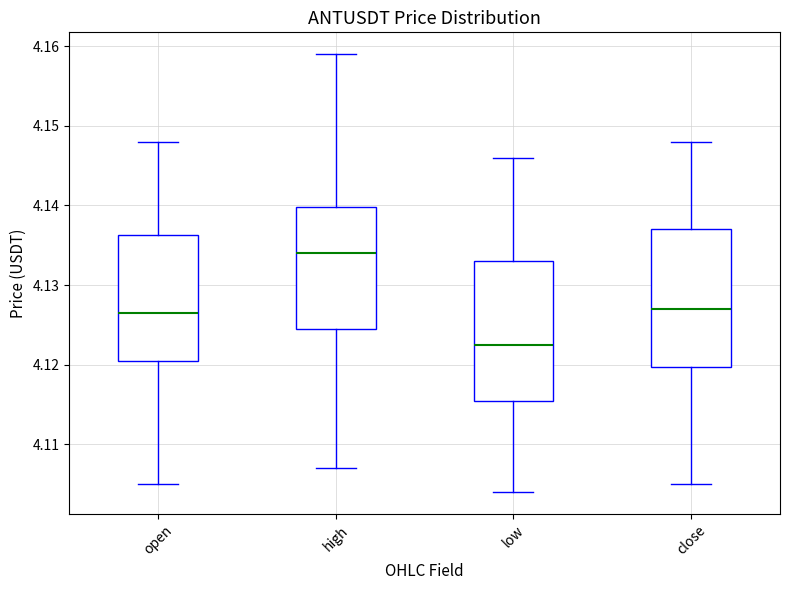

Reading left to right, read every box against the y-axis: the position of its median line, the range the box covers, and the ends of its whiskers. The values are not printed on the chart, so give them approximately, as read against the axis.

open: median 4.127, box 4.121 to 4.136, whiskers 4.105 to 4.148
high: median 4.134, box 4.125 to 4.140, whiskers 4.107 to 4.159
low: median 4.123, box 4.116 to 4.133, whiskers 4.104 to 4.146
close: median 4.127, box 4.120 to 4.137, whiskers 4.105 to 4.148